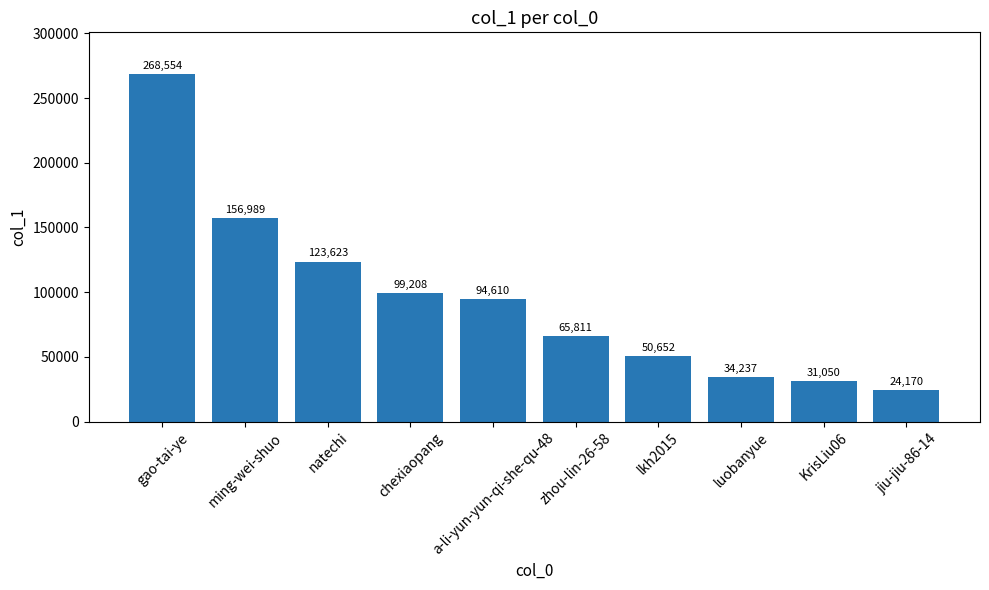

Between chexiaopang and KrisLiu06, which is larger?

chexiaopang